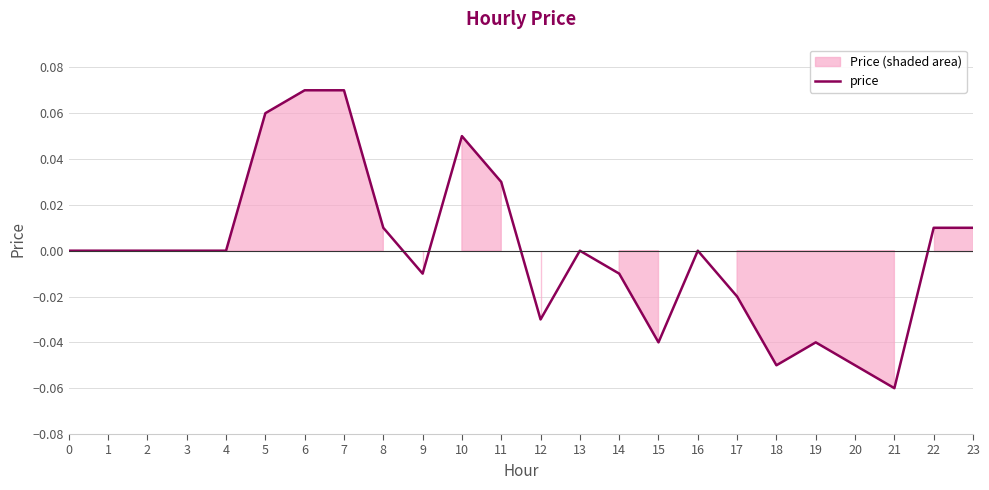

Reading left to right, list all the values displayed in this chart.

0=0.0	1=0.0	2=0.0	3=0.0	4=0.0	5=0.1	6=0.1	7=0.1	8=0.0	9=-0.0	10=0.1	11=0.0	12=-0.0	13=0.0	14=-0.0	15=-0.0	16=0.0	17=-0.0	18=-0.1	19=-0.0	20=-0.1	21=-0.1	22=0.0	23=0.0